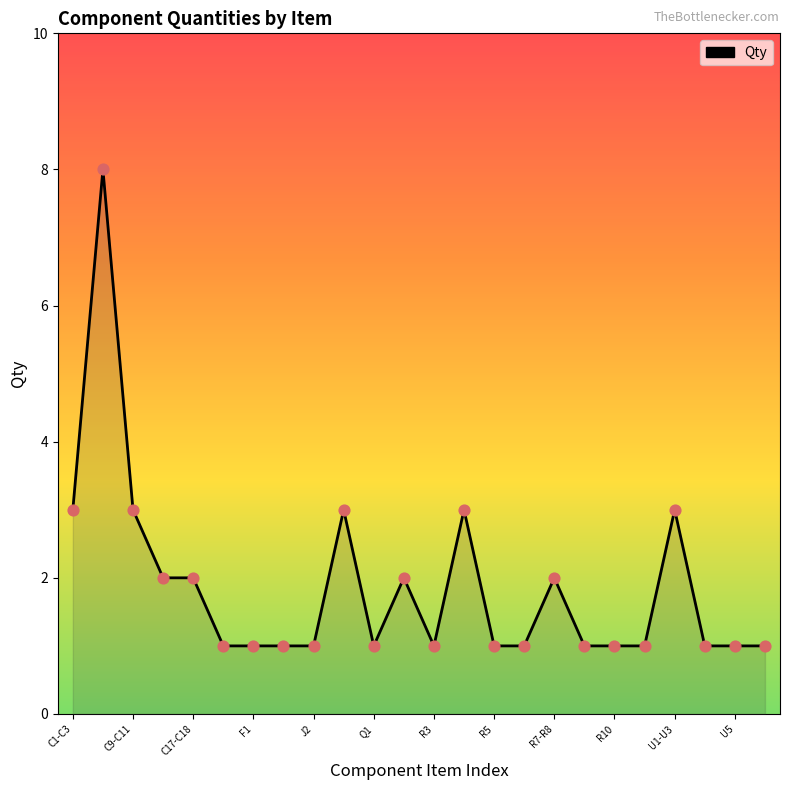

What is the greatest value displayed?

8